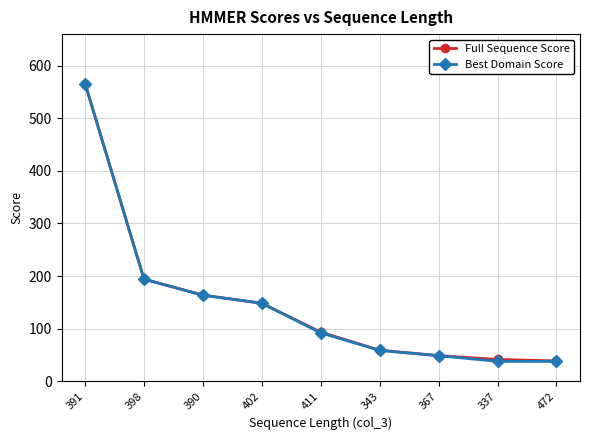

The Full Sequence Score series shows 215.1 at 402. True or false?

False